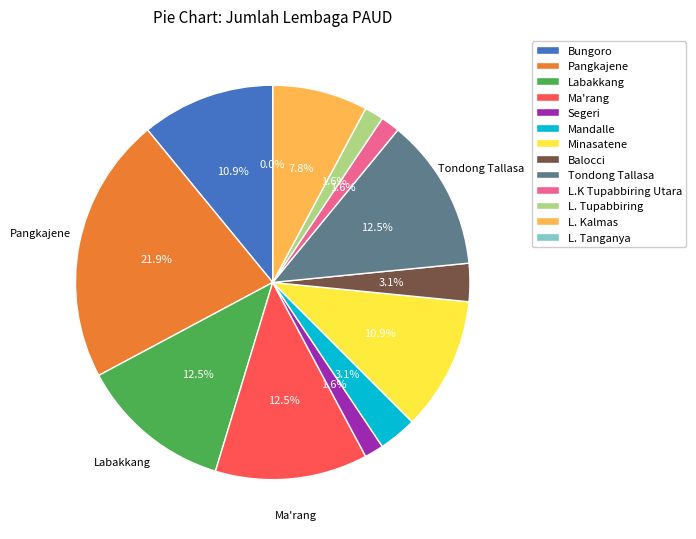

How many segments does this pie chart have?

13